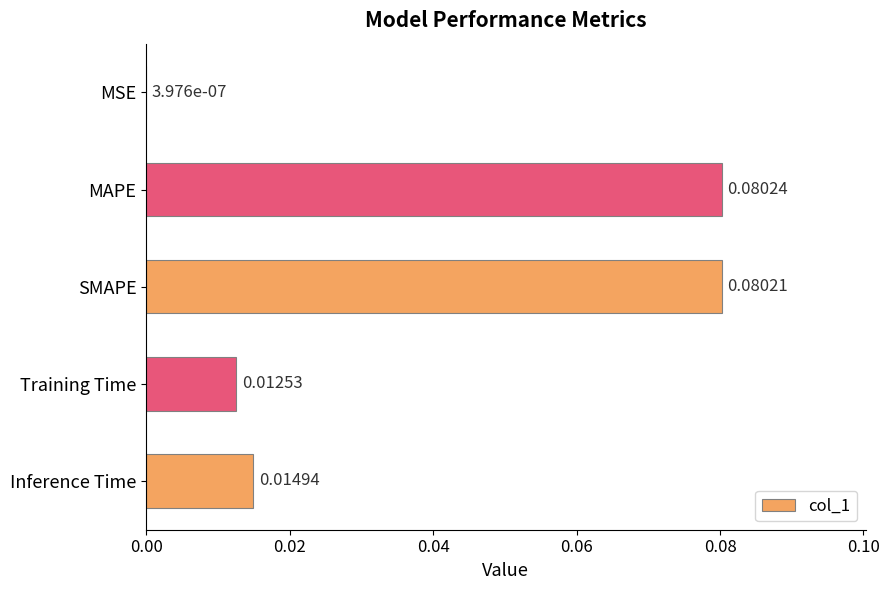

Which has a higher value, Inference Time or SMAPE?

SMAPE